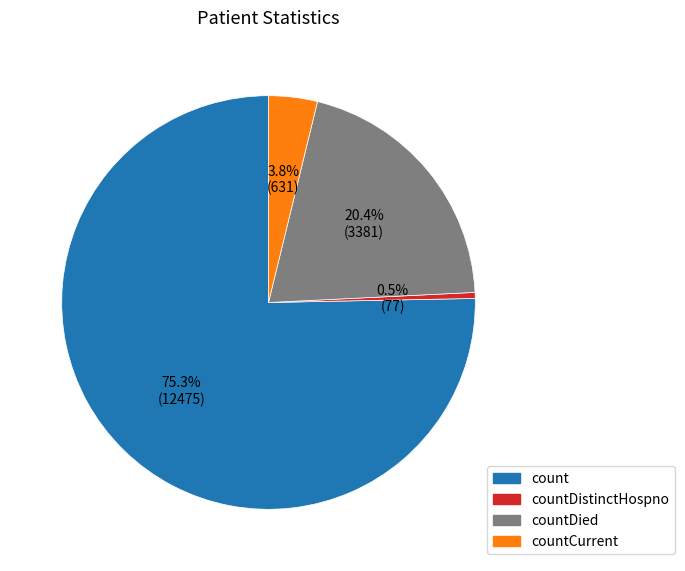

Count the number of slices in the pie.

4